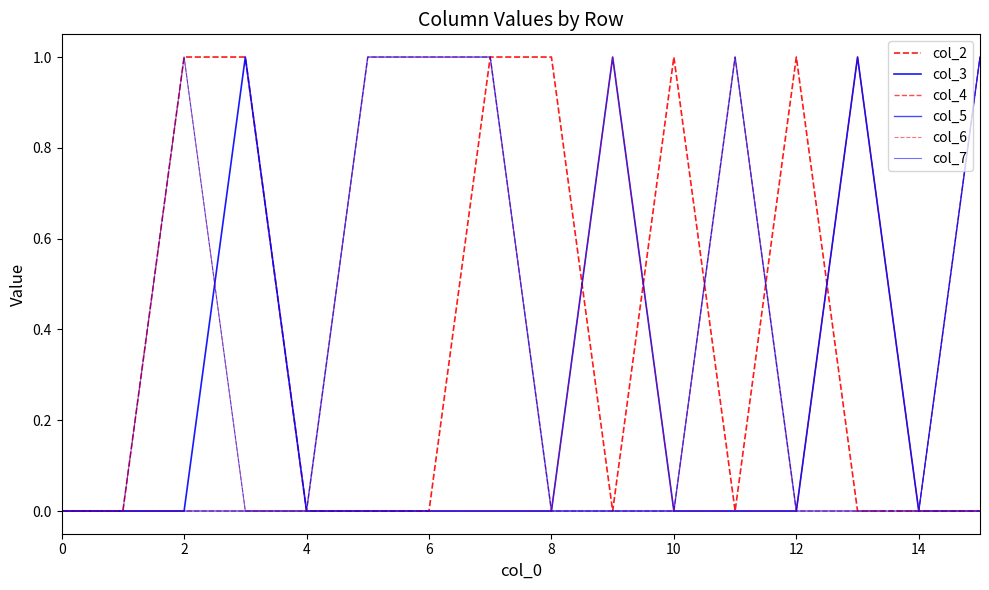

Does the chart have visible grid lines?

No